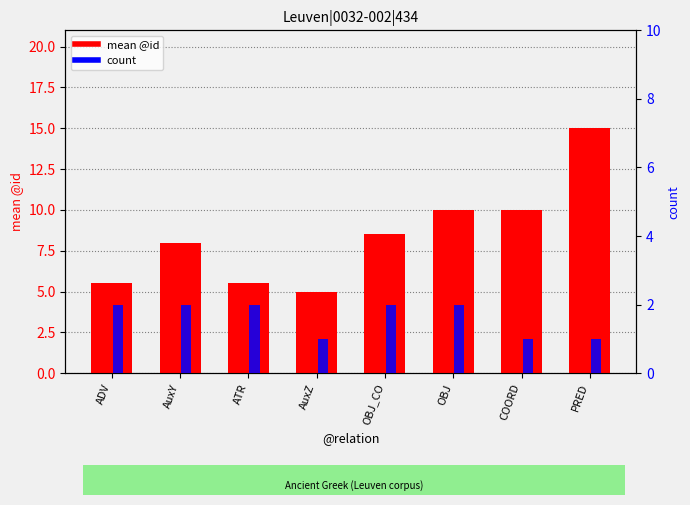

List the labels in order of count value, largest first.

ADV, AuxY, ATR, OBJ_CO, OBJ, AuxZ, COORD, PRED